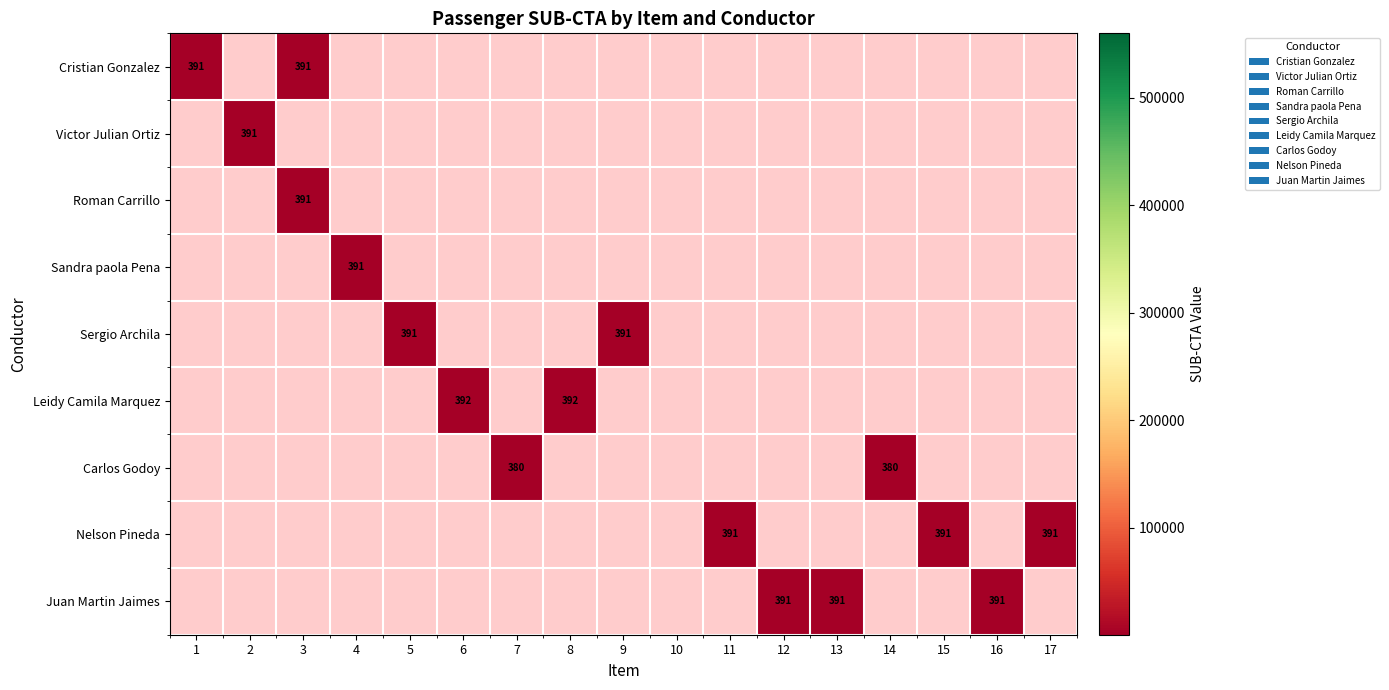

Which category has the lowest value across all series?

7